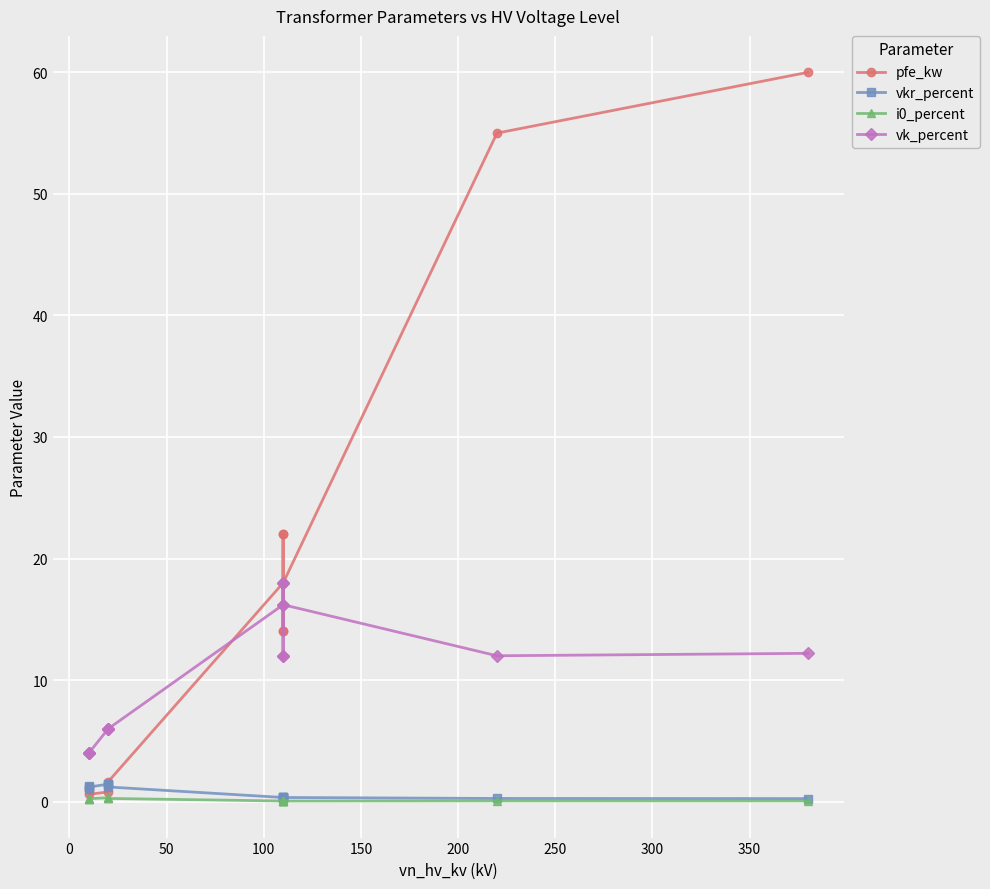

Reading left to right, extract all data points from this chart.

pfe_kw: 0.9	1.2	0.6	0.8	1.4	1.6	18.0	22.0	14.0	22.0	14.0	18.0	55.0	60.0
vkr_percent: 1.3	1.1	1.2	1.4	1.4	1.2	0.3	0.3	0.4	0.3	0.4	0.3	0.3	0.2
i0_percent: 0.2	0.2	0.2	0.3	0.3	0.3	0.1	0.0	0.1	0.0	0.1	0.1	0.1	0.1
vk_percent: 4.0	4.0	4.0	6.0	6.0	6.0	16.2	18.0	12.0	18.0	12.0	16.2	12.0	12.2